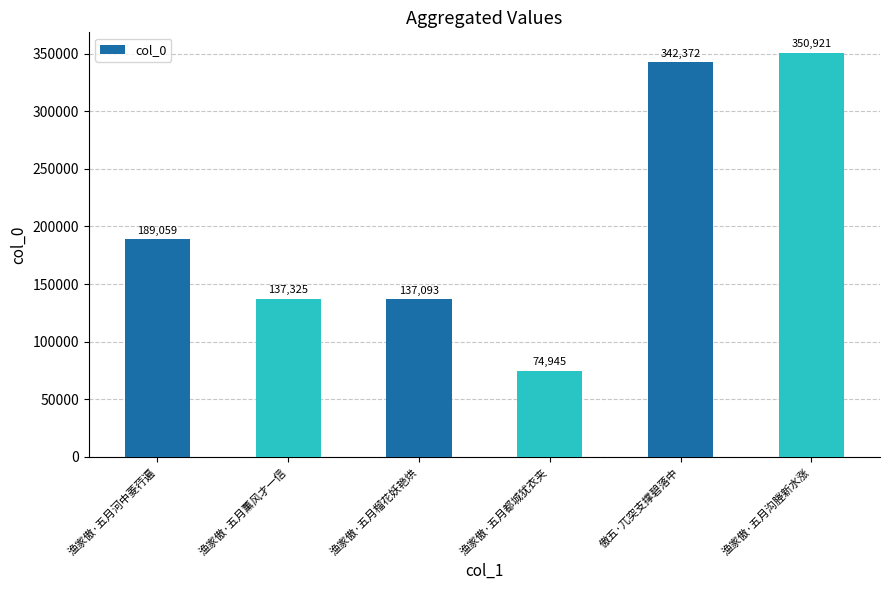

Is it true that the value at 傲五·兀突支撑碧落中 is 342372?

True